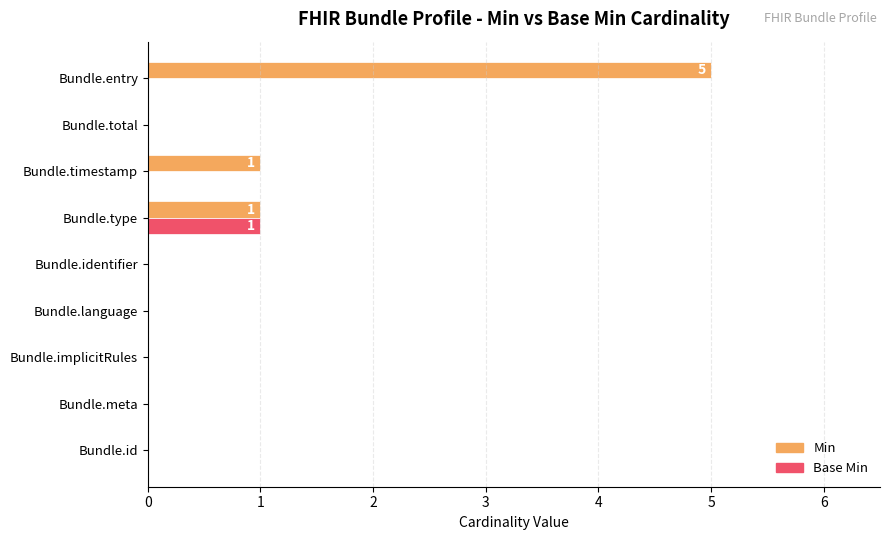

How many series are shown in this chart?

2